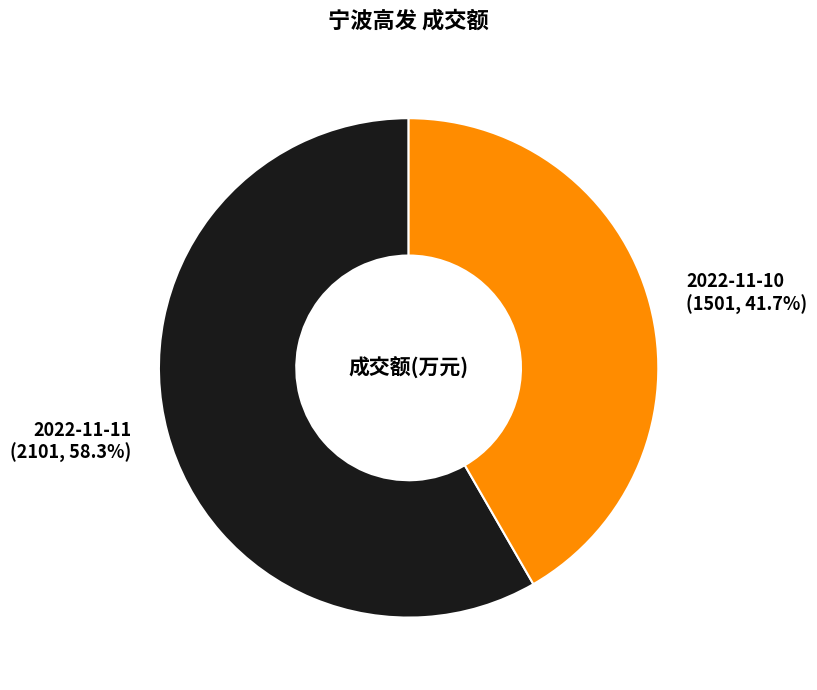

Is there any slice that represents more than half of the pie?

Yes